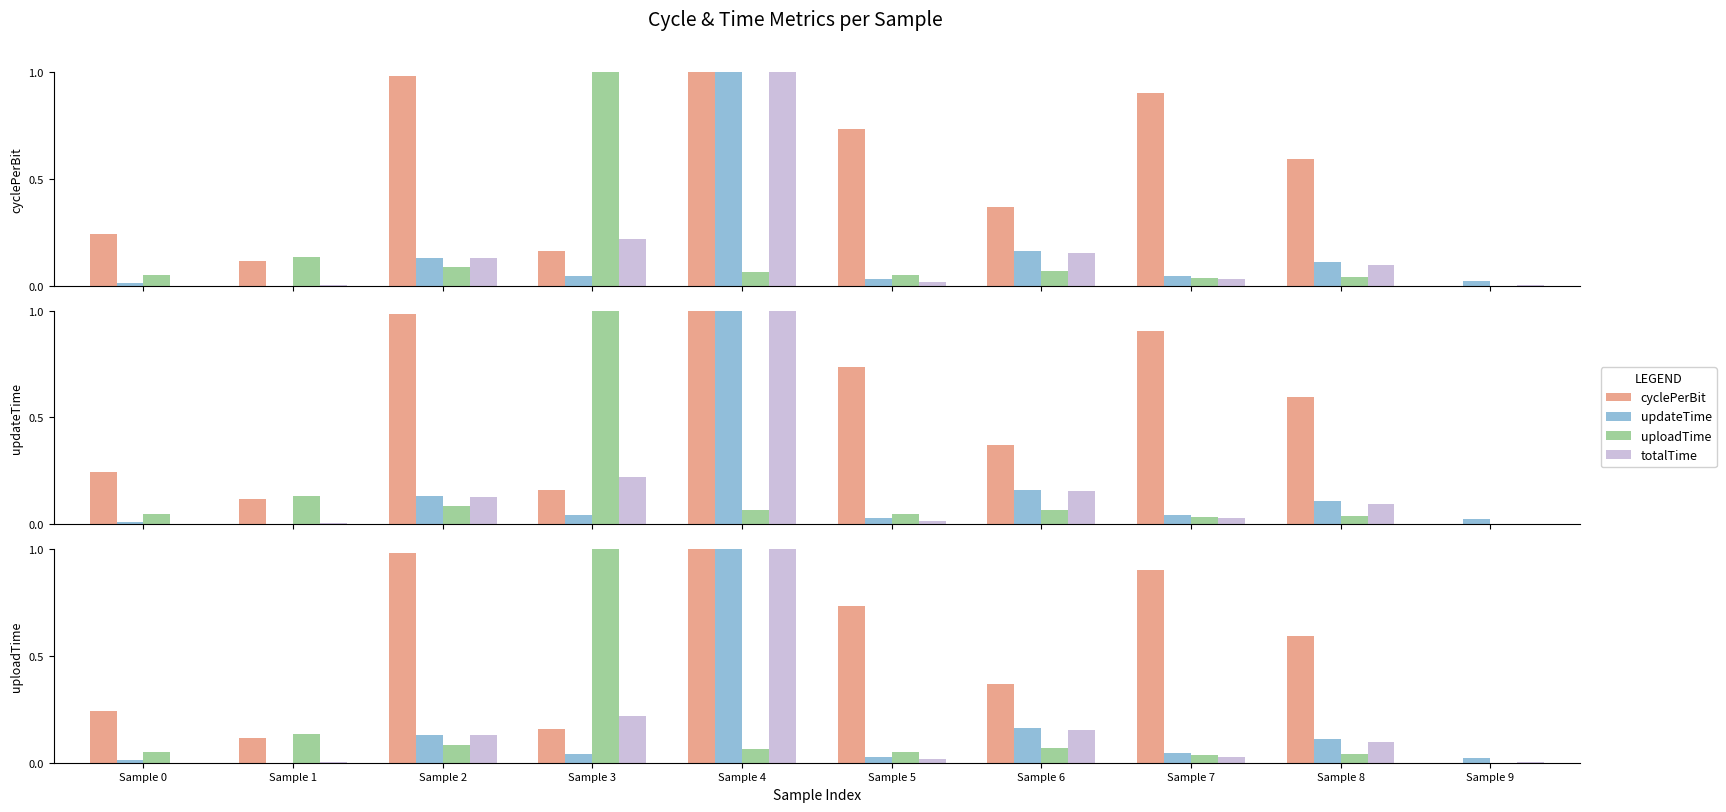

What is the difference between the second highest and minimum values in the cyclePerBit series?

1.0